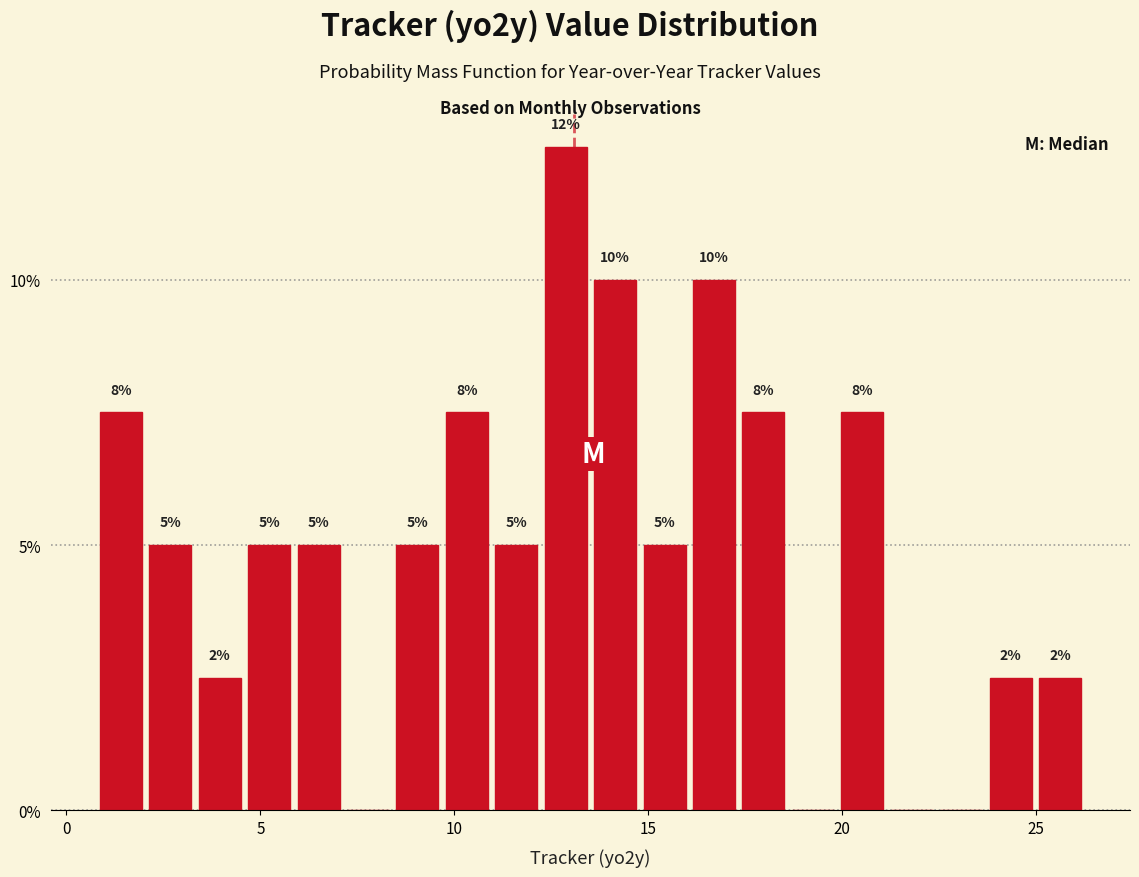

Around what value on the x-axis is the tallest bar? Give the approximate position of its centre, as read against the axis.

13.0